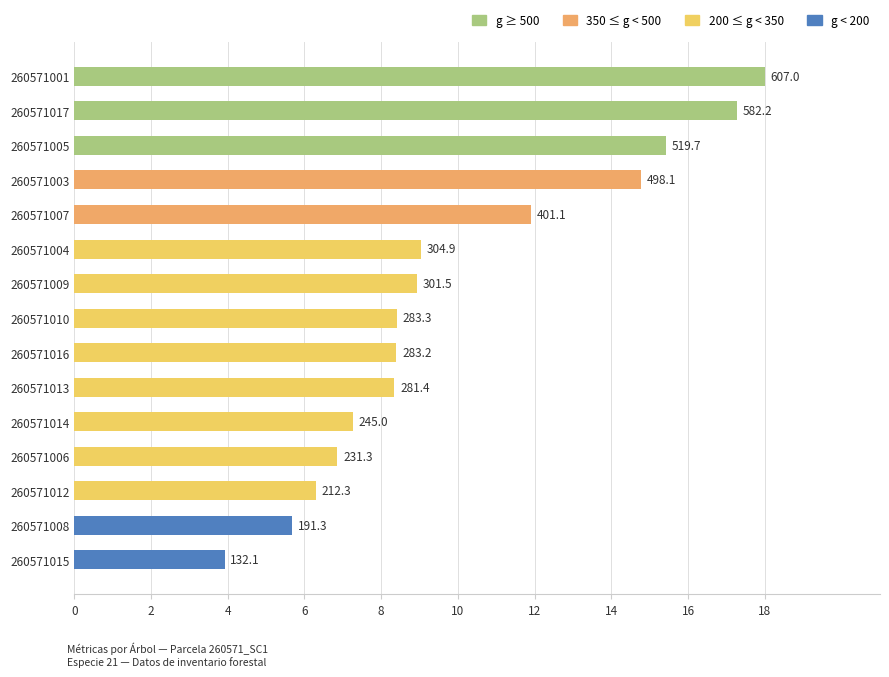

What is the average value?

10.0